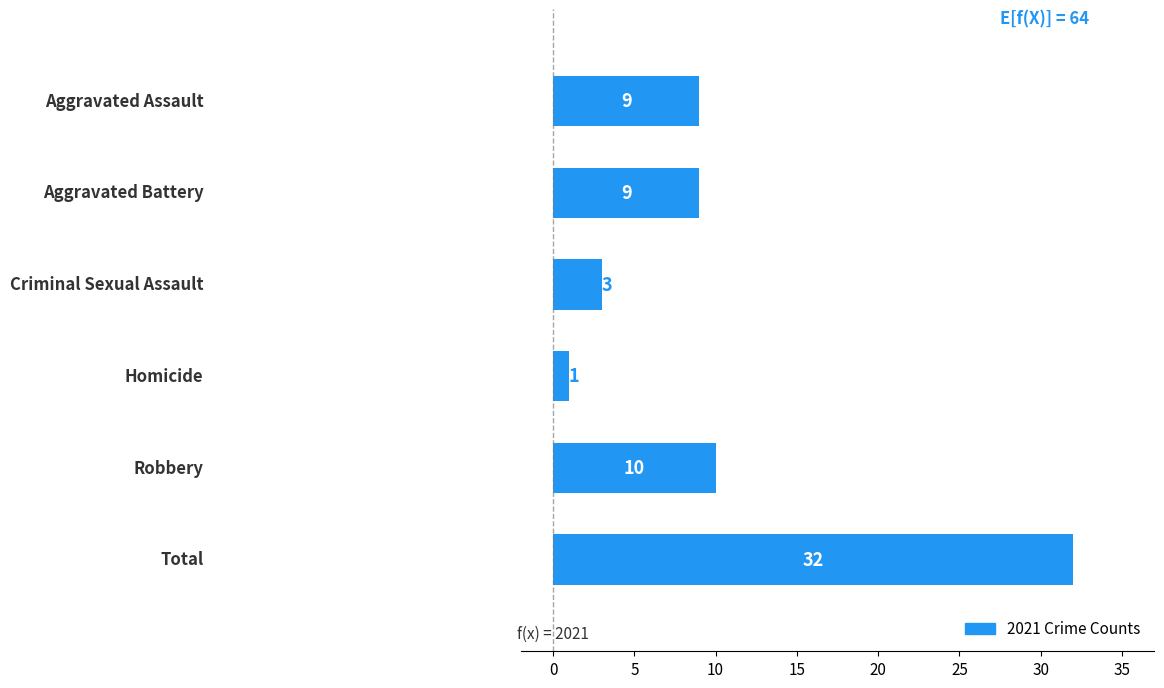

What is the value of the 4th bar from the top?

1